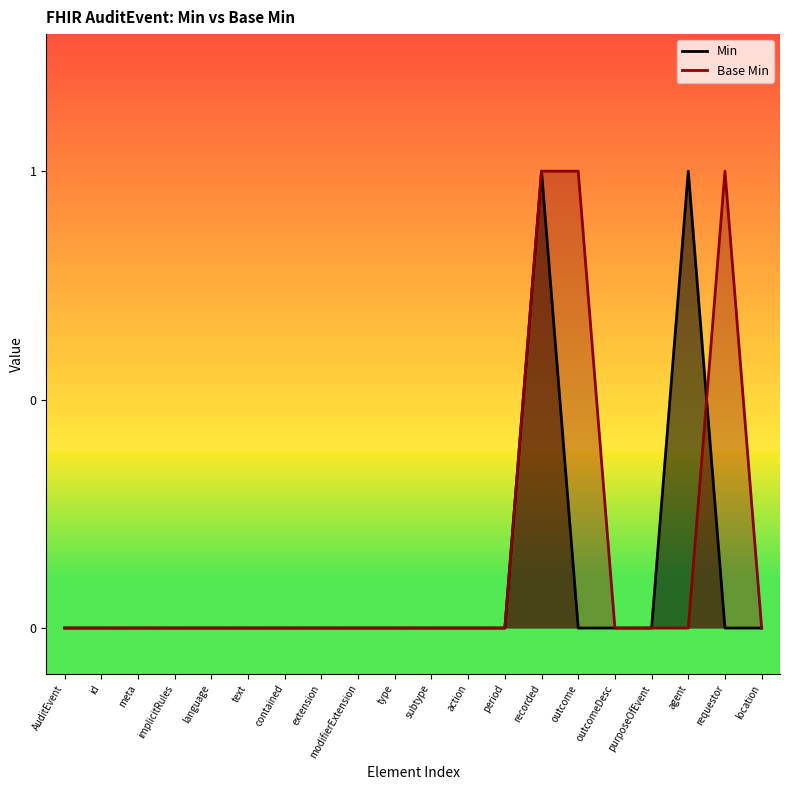

How many categories are shown in the chart?

20